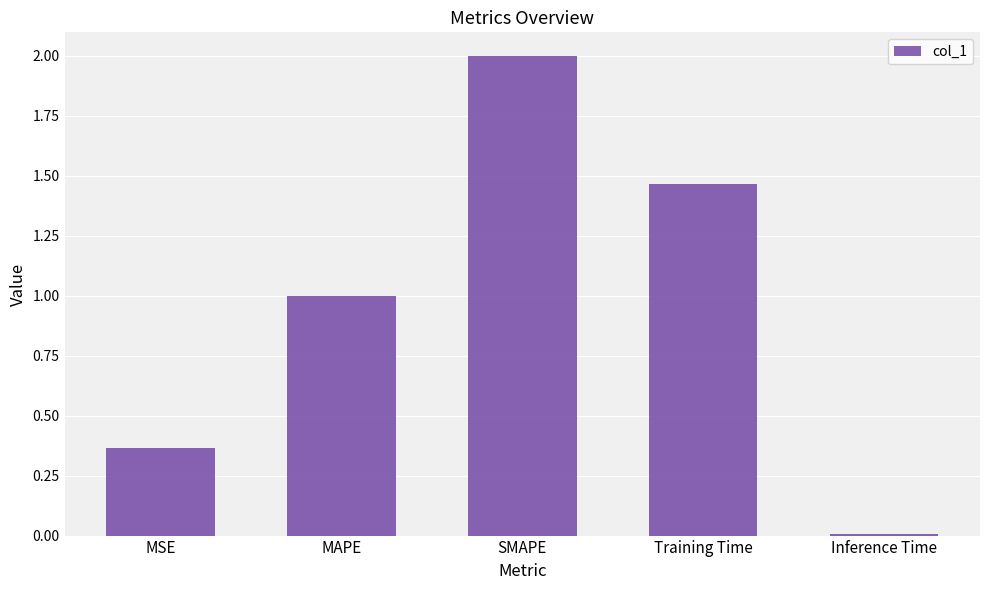

Rank the categories by value from lowest to highest.

Inference Time, MSE, MAPE, Training Time, SMAPE